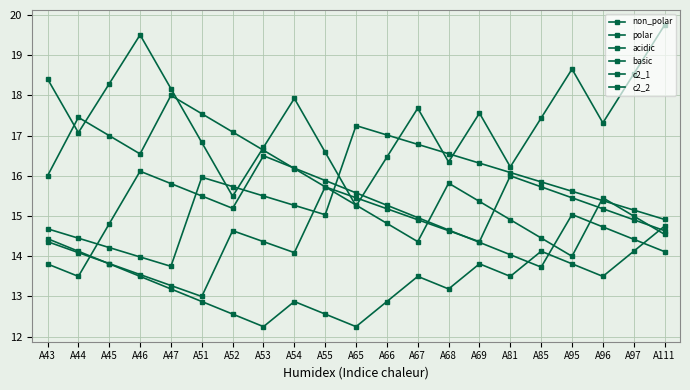

How many data points does each series have?

21